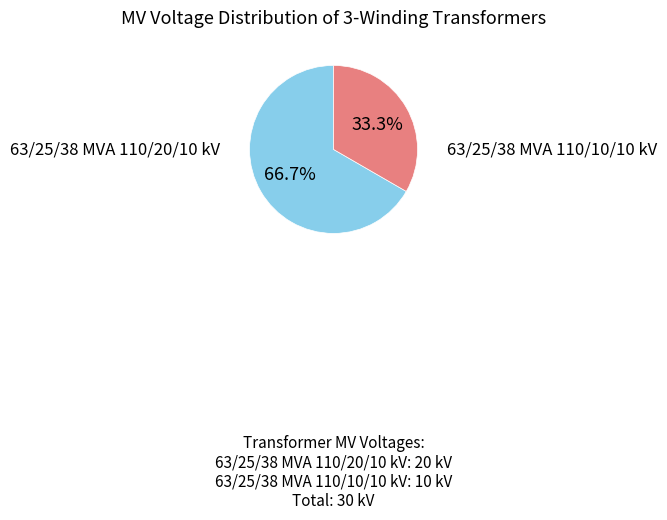

Is there any slice that represents more than half of the pie?

Yes